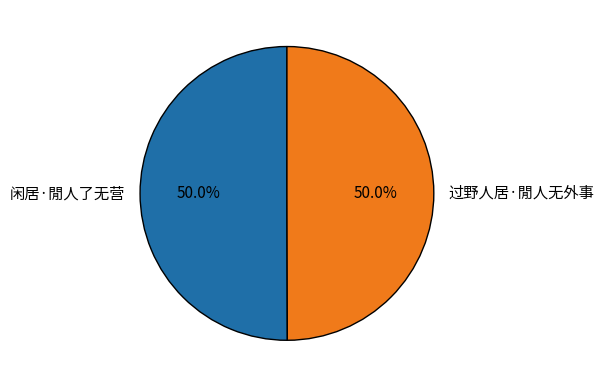

What is the ratio of the value at 闲居·閒人了无营 to the value at 过野人居·閒人无外事?

1.0